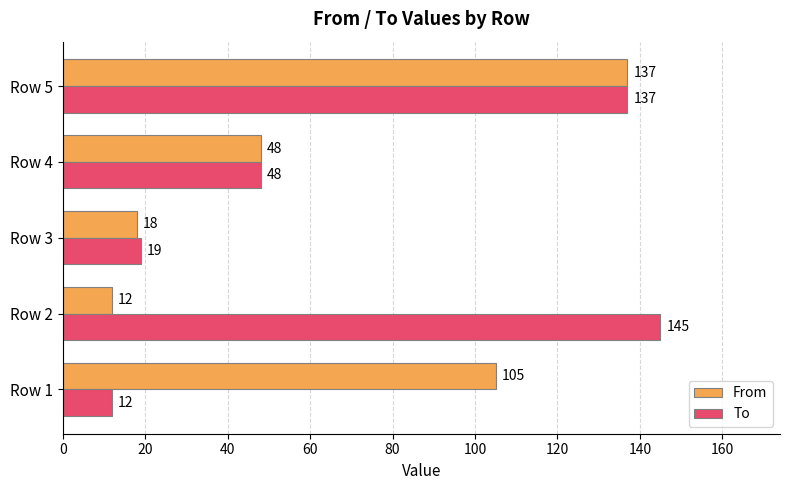

What is the difference between the To values at Row 3 and Row 2?

126